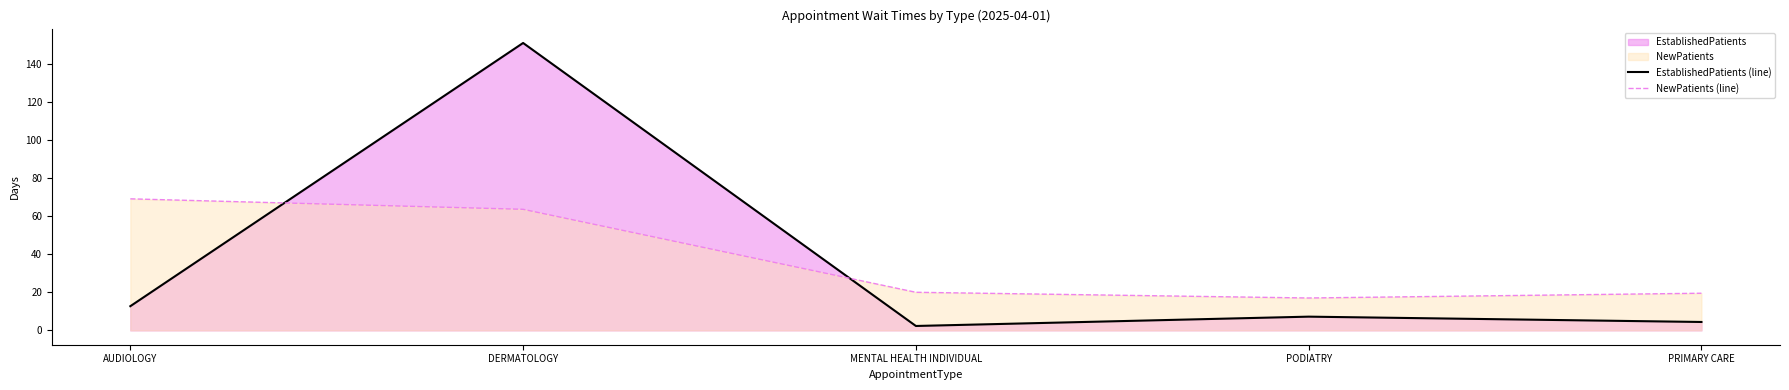

Where do EstablishedPatients (line) and NewPatients (line) first cross each other?

AUDIOLOGY and DERMATOLOGY